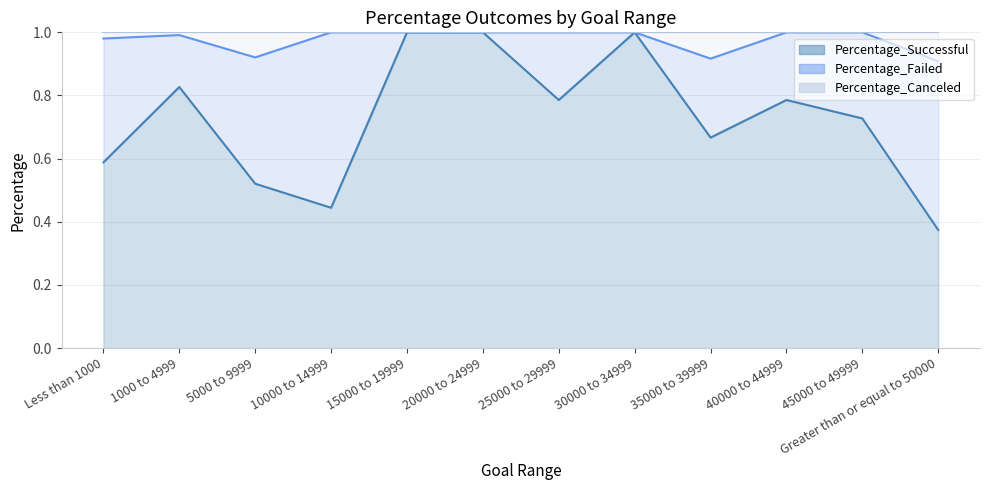

In Percentage_Canceled, how many points are lower than both neighbors (excluding endpoints)?

2